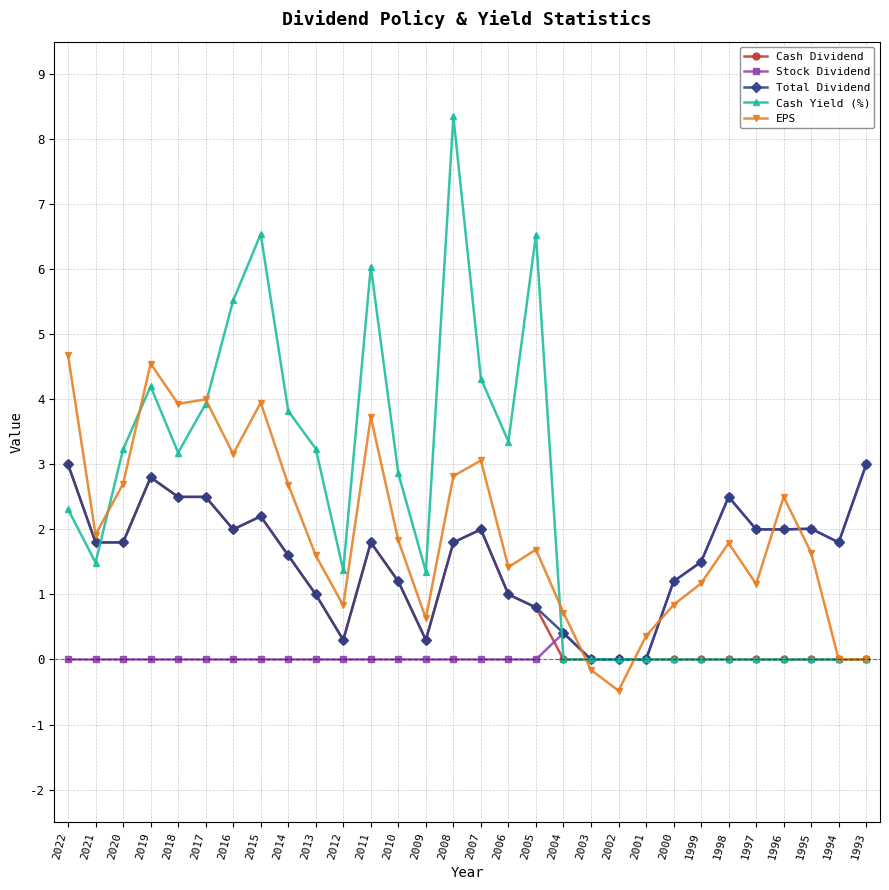

At which label does Cash Yield (%) first exceed 2?

2022